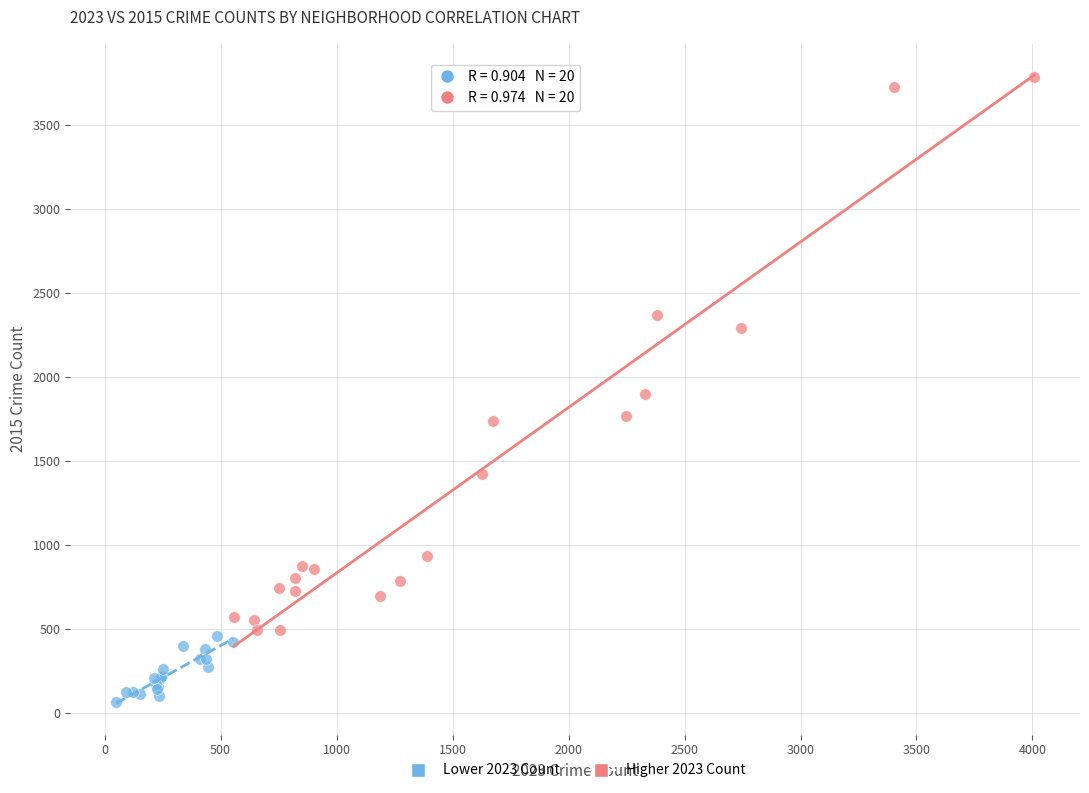

What are all the series names shown in the legend?

Lower 2023 Count, Higher 2023 Count